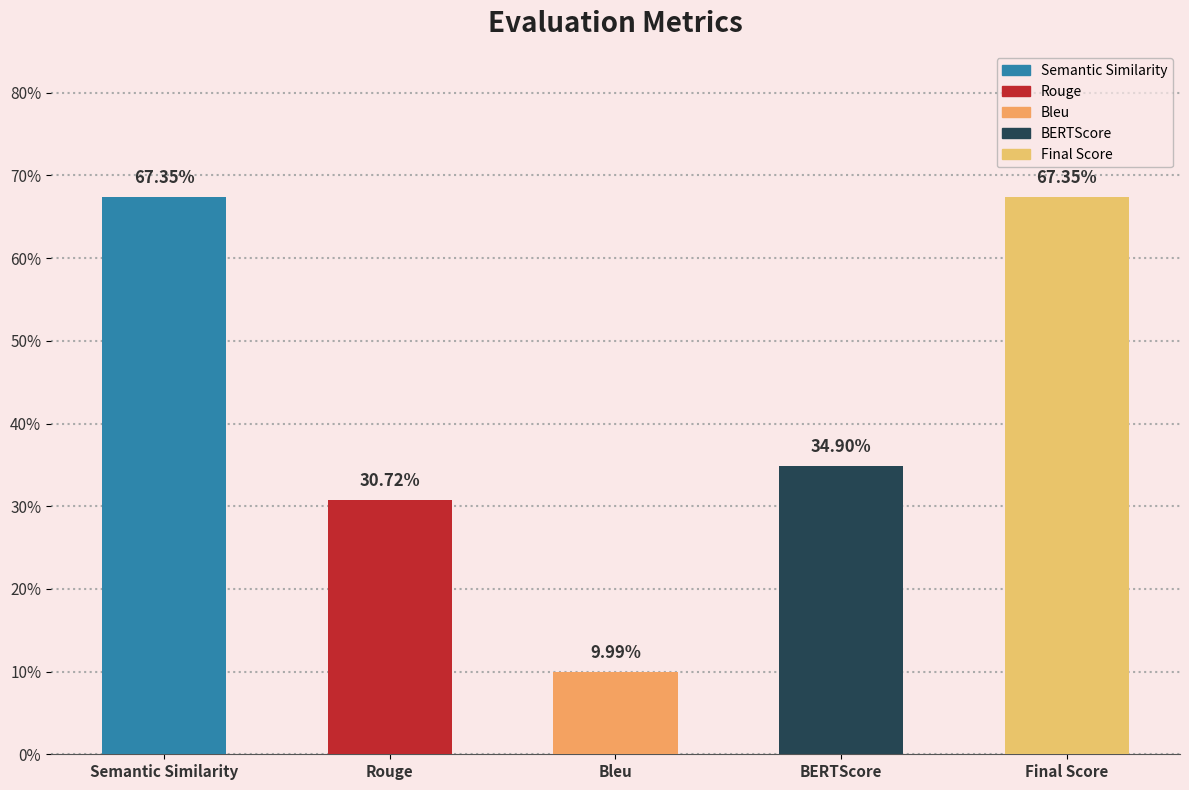

Are the bars horizontal?

No